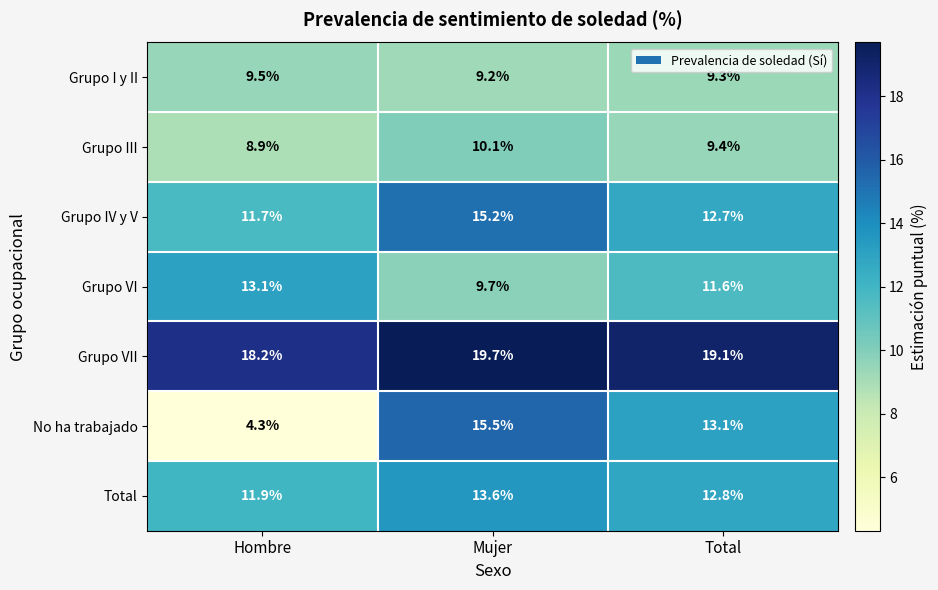

What is the approximate value of Grupo VI at Total?

11.6